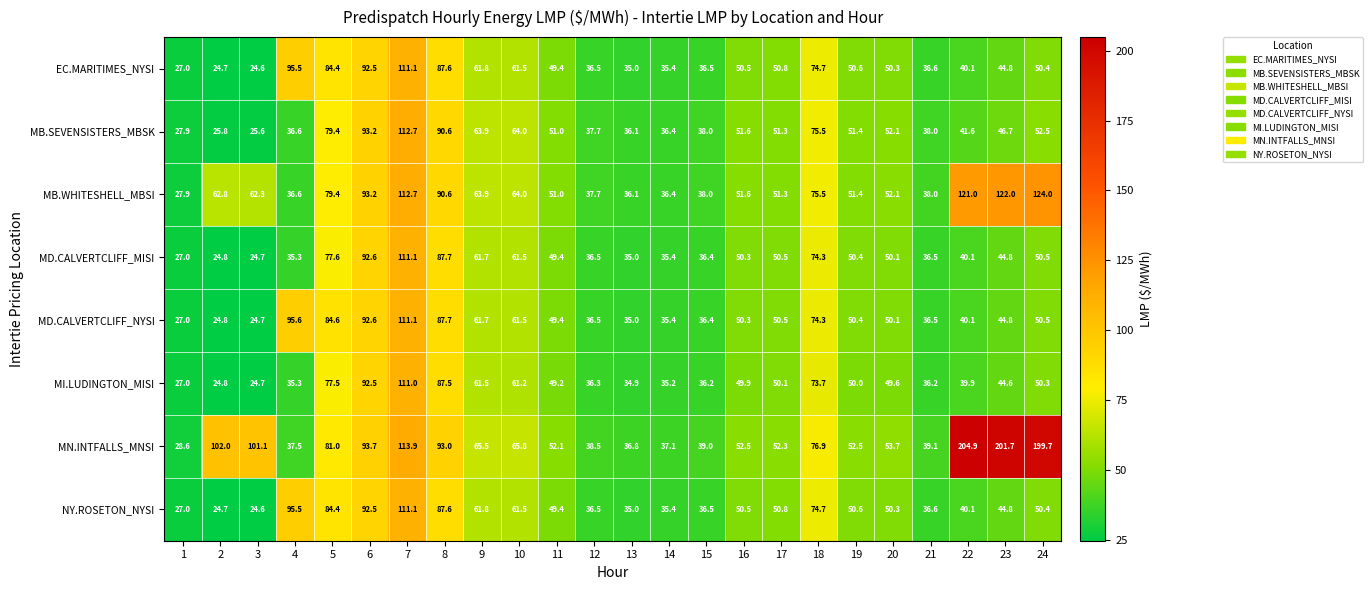

What is the difference between the maximum and second lowest values in the MB.SEVENSISTERS_MBSK series?

86.9